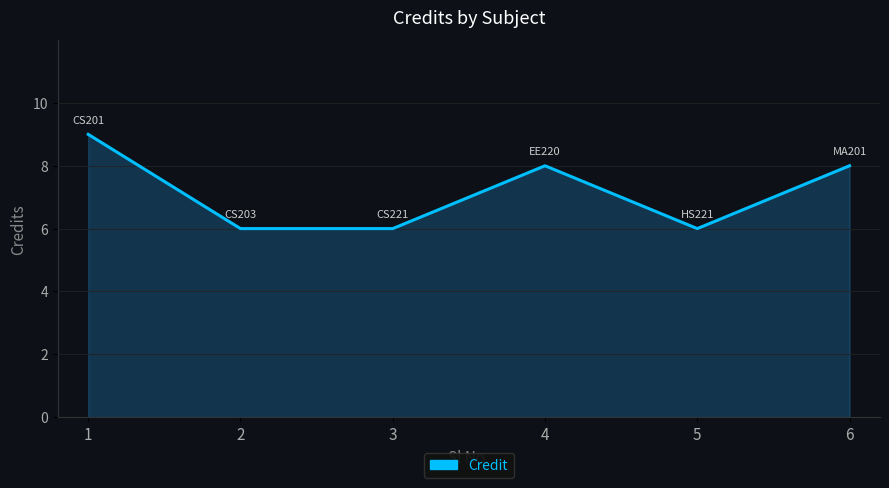

What is the average value?

7